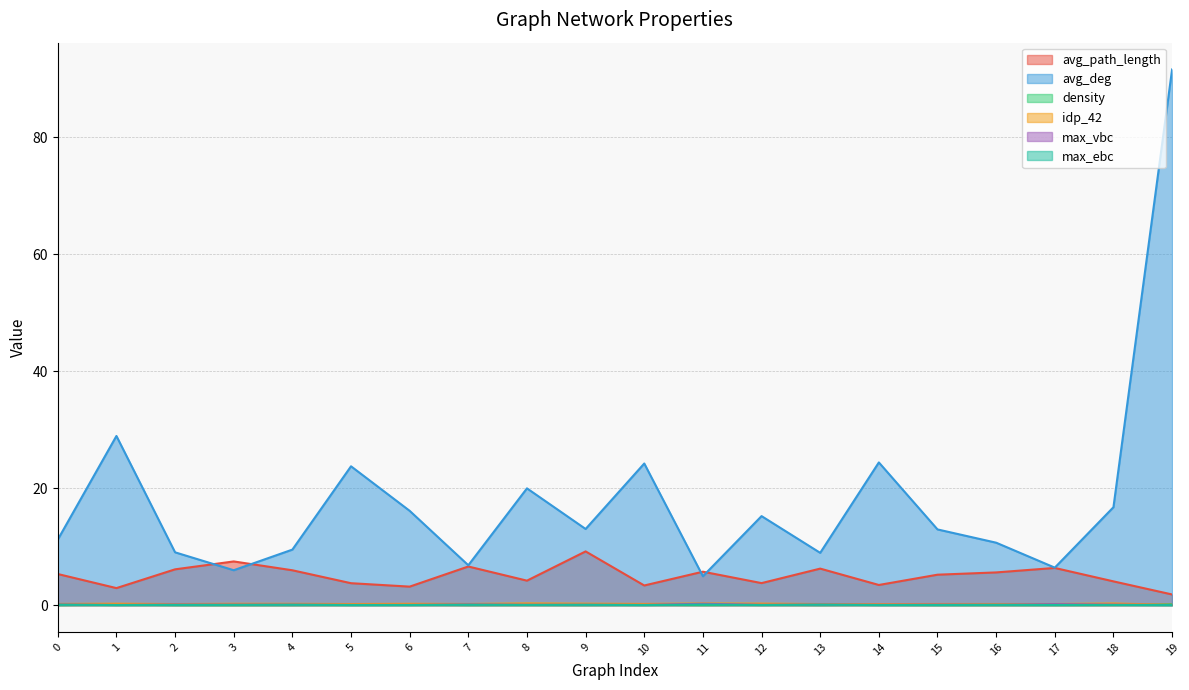

Reading left to right, what are all the values shown in this chart?

avg_path_length: 0=5.3	1=2.9	2=6.1	3=7.5	4=6.0	5=3.7	6=3.2	7=6.6	8=4.2	9=9.2	10=3.4	11=5.7	12=3.8	13=6.2	14=3.4	15=5.2	16=5.6	17=6.4	18=4.1	19=1.8
avg_deg: 0=11.2	1=28.9	2=9.0	3=6.0	4=9.5	5=23.7	6=16.1	7=6.8	8=20.0	9=13.0	10=24.2	11=4.9	12=15.2	13=8.9	14=24.4	15=12.9	16=10.7	17=6.4	18=16.7	19=91.6
density: 0=0.0	1=0.1	2=0.0	3=0.0	4=0.0	5=0.0	6=0.1	7=0.0	8=0.0	9=0.0	10=0.0	11=0.0	12=0.0	13=0.0	14=0.0	15=0.0	16=0.0	17=0.0	18=0.0	19=0.2
idp_42: 0=0.2	1=0.2	2=0.2	3=0.2	4=0.2	5=0.2	6=0.2	7=0.2	8=0.3	9=0.2	10=0.2	11=0.3	12=0.3	13=0.2	14=0.2	15=0.2	16=0.2	17=0.2	18=0.3	19=0.1
max_vbc: 0=0.1	1=0.0	2=0.1	3=0.1	4=0.1	5=0.1	6=0.1	7=0.1	8=0.1	9=0.1	10=0.1	11=0.2	12=0.1	13=0.1	14=0.1	15=0.1	16=0.1	17=0.2	18=0.1	19=0.0
max_ebc: 0=0.1	1=0.0	2=0.0	3=0.0	4=0.1	5=0.0	6=0.0	7=0.1	8=0.0	9=0.1	10=0.0	11=0.1	12=0.0	13=0.1	14=0.0	15=0.0	16=0.0	17=0.0	18=0.0	19=0.0